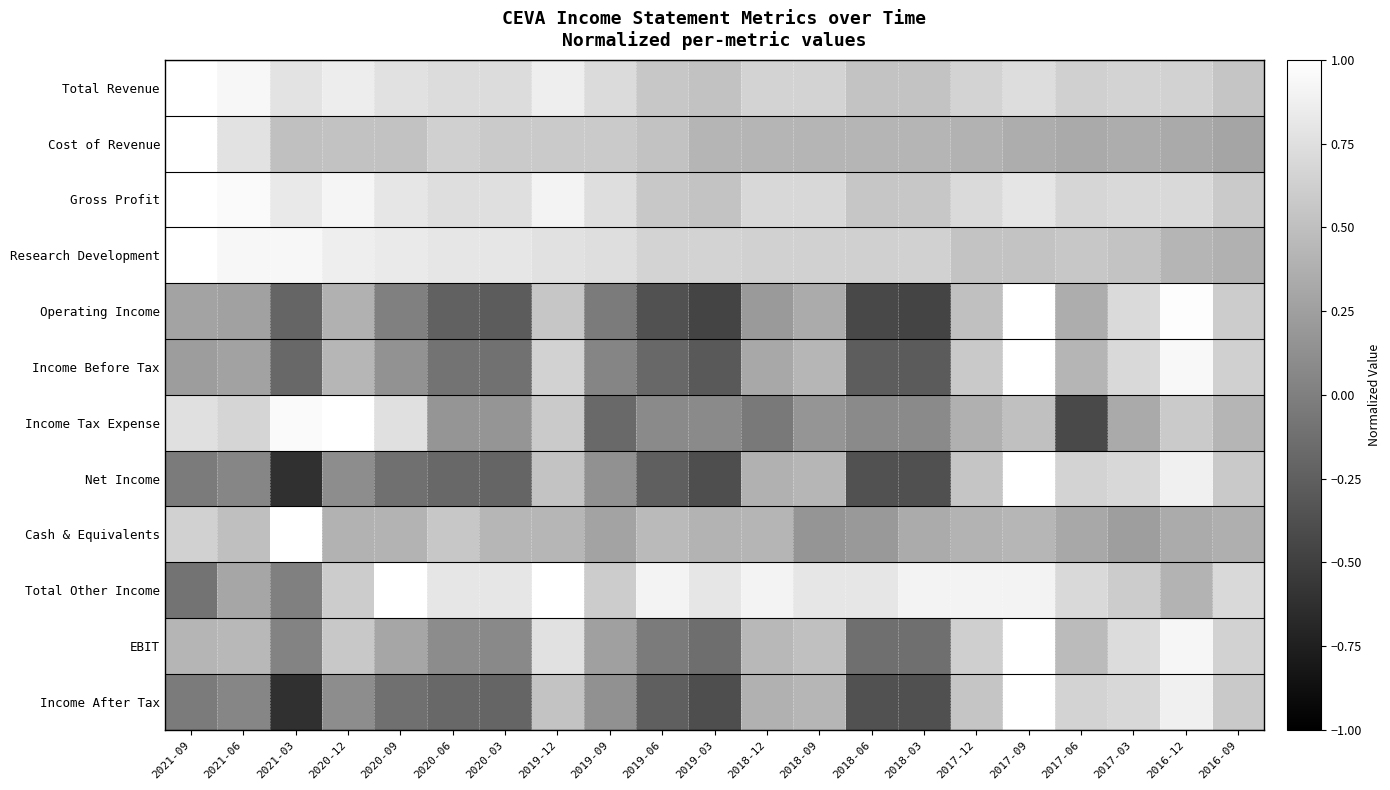

At which category does the chart reach its peak across all series?

2021-09